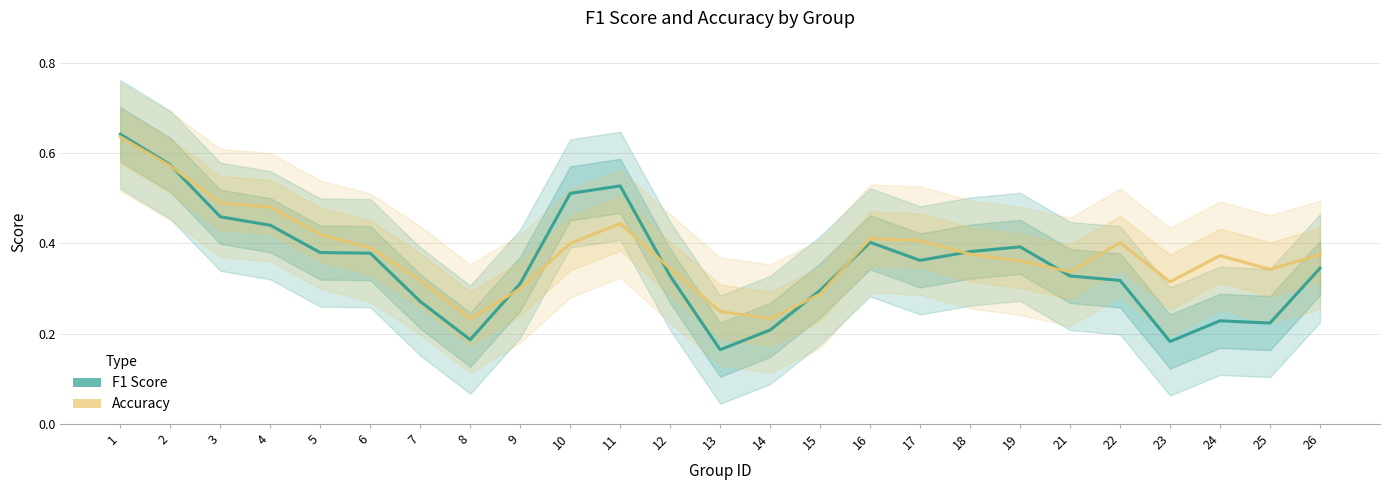

Reading right to left, transcribe all the data shown in this chart.

F1 Score: 0.3	0.2	0.2	0.2	0.3	0.3	0.4	0.4	0.4	0.4	0.3	0.2	0.2	0.3	0.5	0.5	0.3	0.2	0.3	0.4	0.4	0.4	0.5	0.6	0.6
Accuracy: 0.4	0.3	0.4	0.3	0.4	0.3	0.4	0.4	0.4	0.4	0.3	0.2	0.2	0.3	0.4	0.4	0.3	0.2	0.3	0.4	0.4	0.5	0.5	0.6	0.6